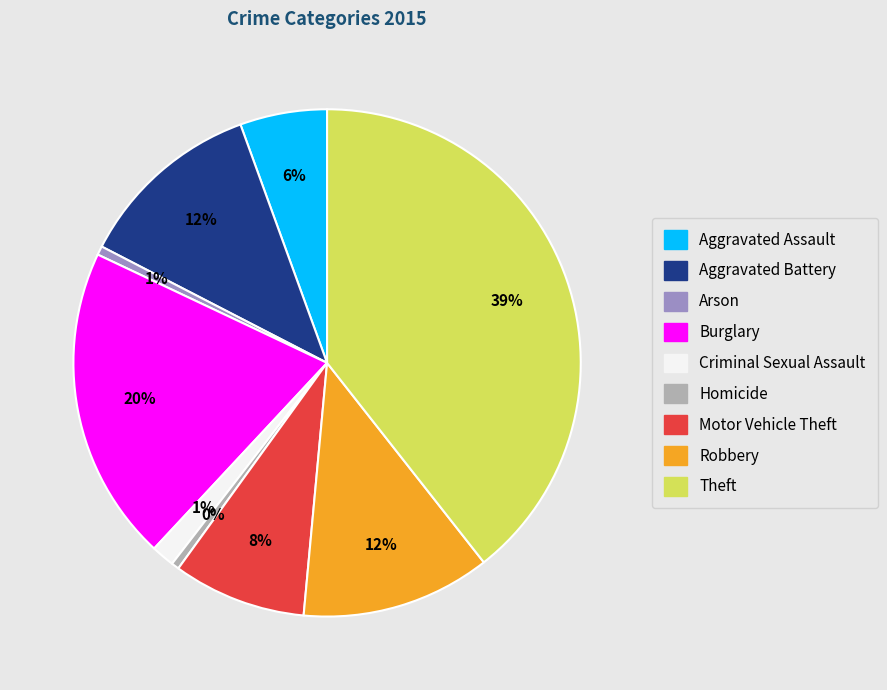

Approximately how many times larger is the value at Burglary compared to Theft?

0.5